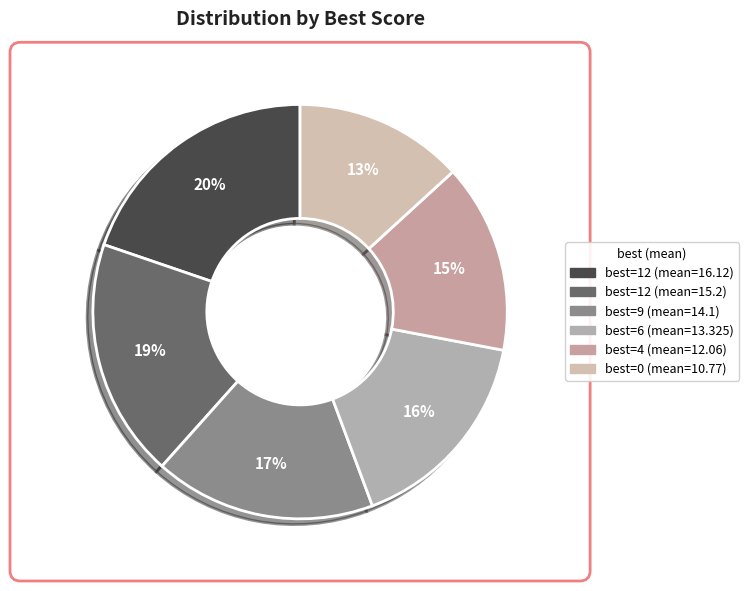

Which slice is the largest?

12